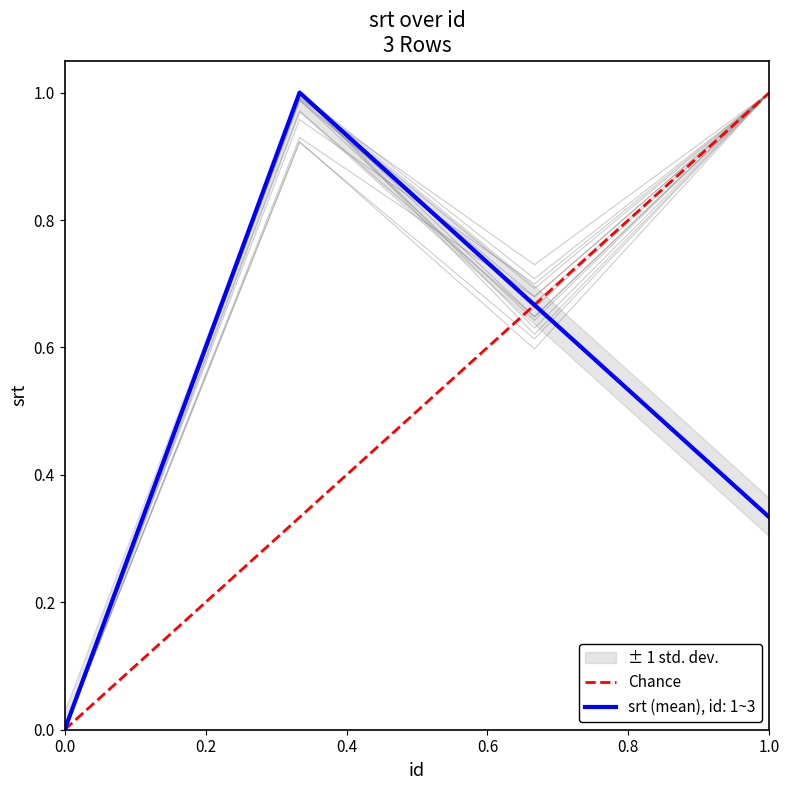

How many lines are shown in the chart?

1